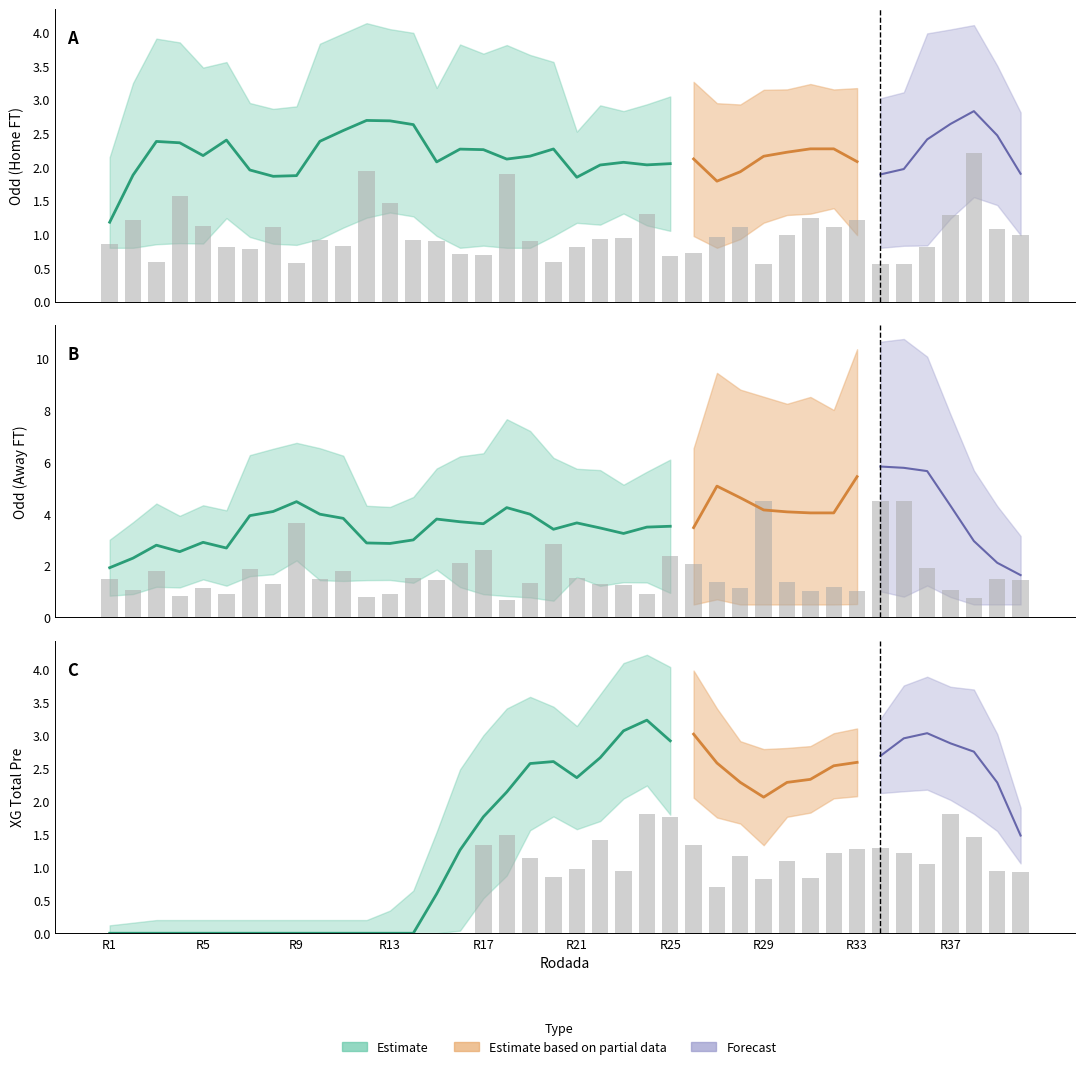

Reading left to right, transcribe all the data shown in this chart.

Odd_H_FT: 0.9	1.2	0.6	1.6	1.1	0.8	0.8	1.1	0.6	0.9	0.8	1.9	1.5	0.9	0.9	0.7	0.7	1.9	0.9	0.6	0.8	0.9	0.9	1.3	0.7	0.7	1.0	1.1	0.6	1.0	1.2	1.1	1.2	0.6	0.6	0.8	1.3	2.2	1.1	1.0
Odd_A_FT: 1.5	1.1	1.8	0.8	1.1	0.9	1.9	1.3	3.6	1.5	1.8	0.8	0.9	1.5	1.4	2.1	2.6	0.7	1.3	2.8	1.5	1.3	1.2	0.9	2.4	2.1	1.4	1.1	4.5	1.4	1.0	1.2	1.0	4.5	4.5	1.9	1.1	0.8	1.5	1.4
XG_Total_Pre: 0.0	0.0	0.0	0.0	0.0	0.0	0.0	0.0	0.0	0.0	0.0	0.0	0.0	0.0	0.0	0.0	1.3	1.5	1.1	0.8	1.0	1.4	0.9	1.8	1.8	1.3	0.7	1.2	0.8	1.1	0.8	1.2	1.3	1.3	1.2	1.1	1.8	1.5	0.9	0.9